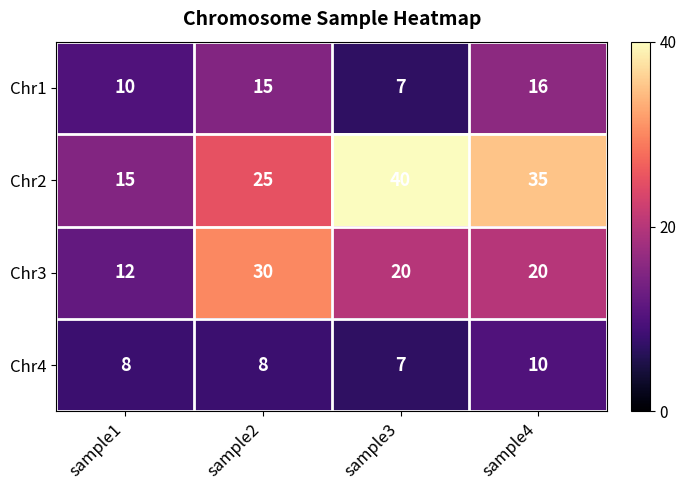

At which category is the sum across all series the highest?

sample4